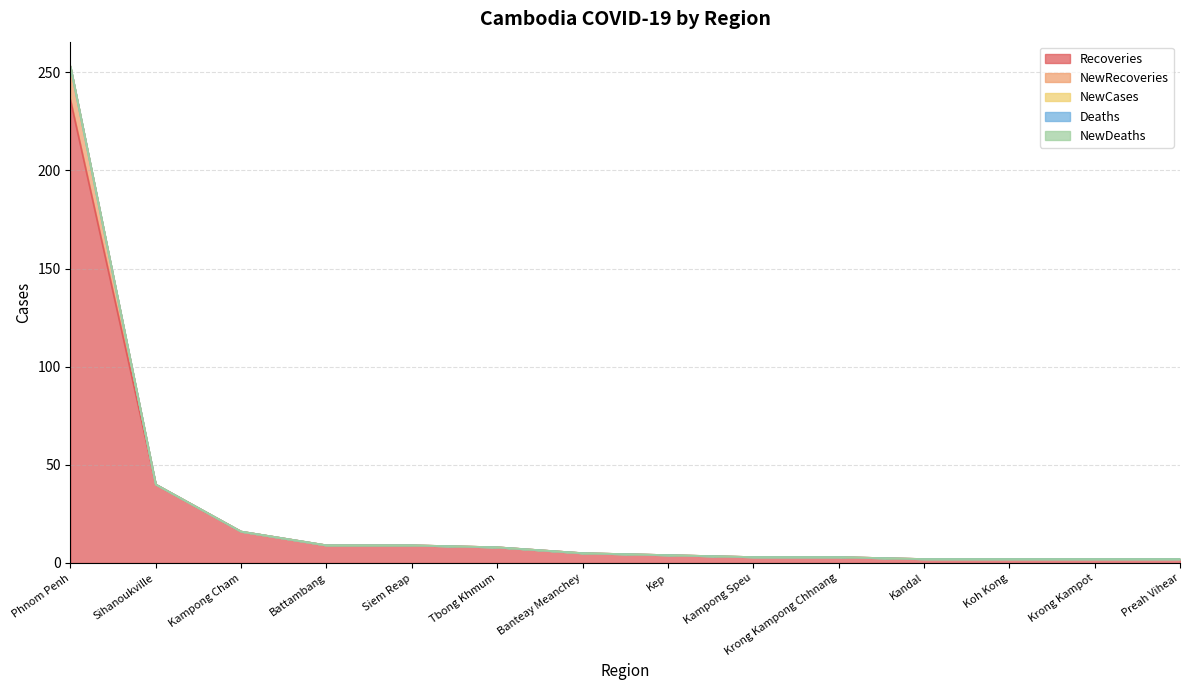

Which category has the highest value in the NewDeaths series?

Phnom Penh